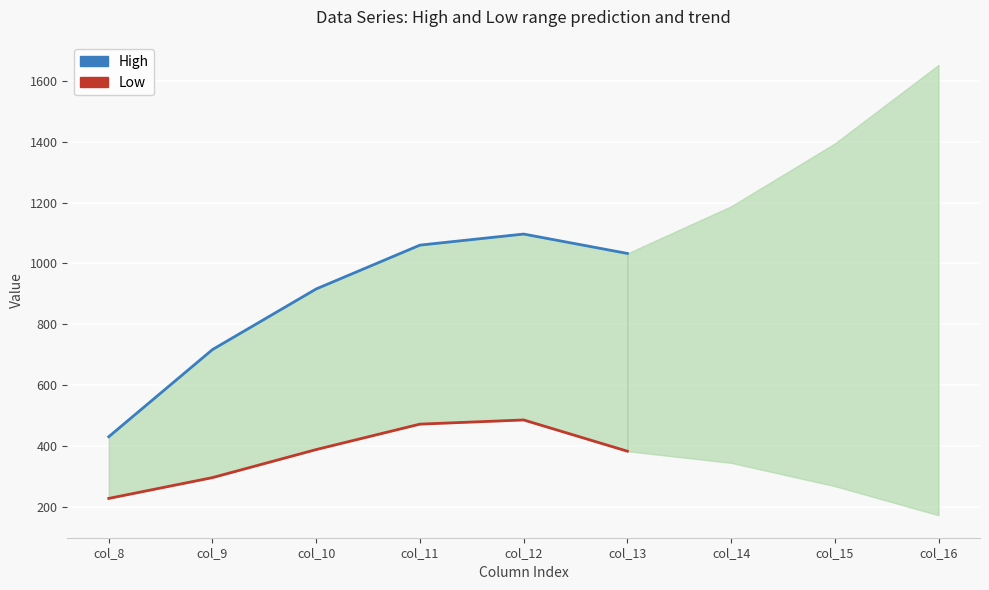

What are all the series names shown in the legend?

High, Low